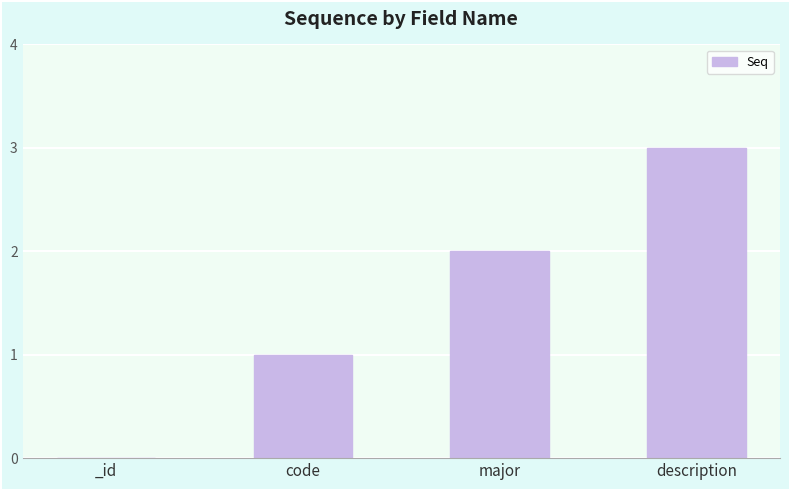

What is the sum of all values?

6